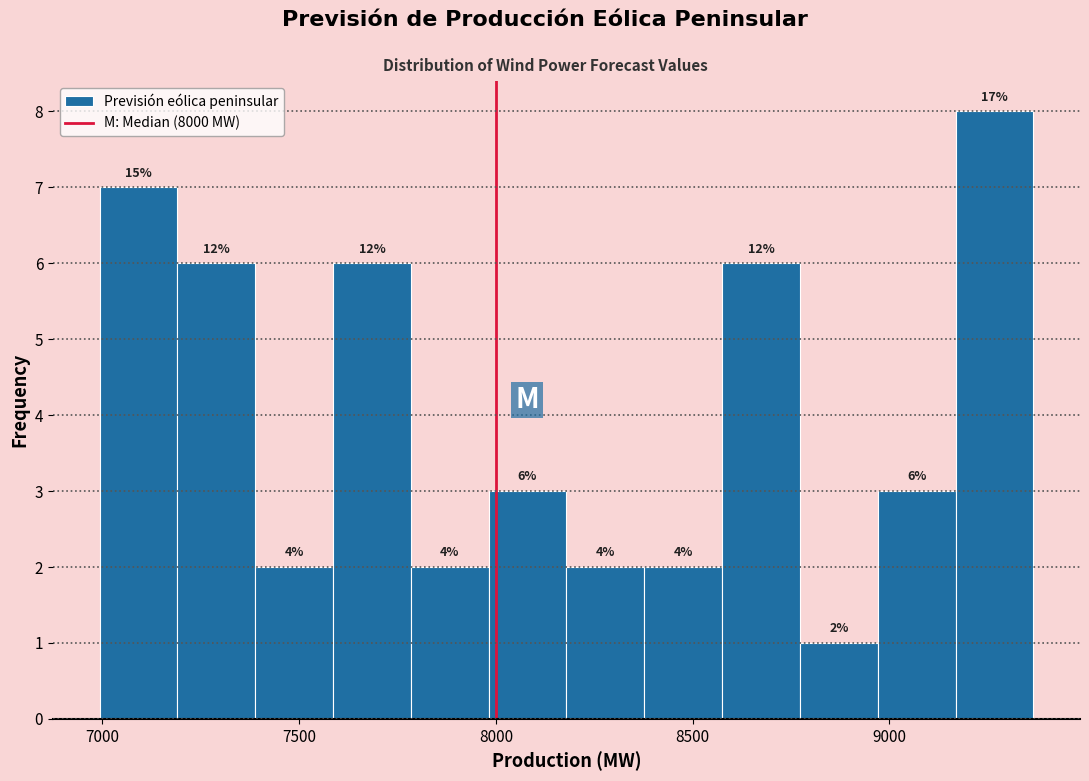

Around what value on the x-axis is the tallest bar? Give the approximate position of its centre, as read against the axis.

9250